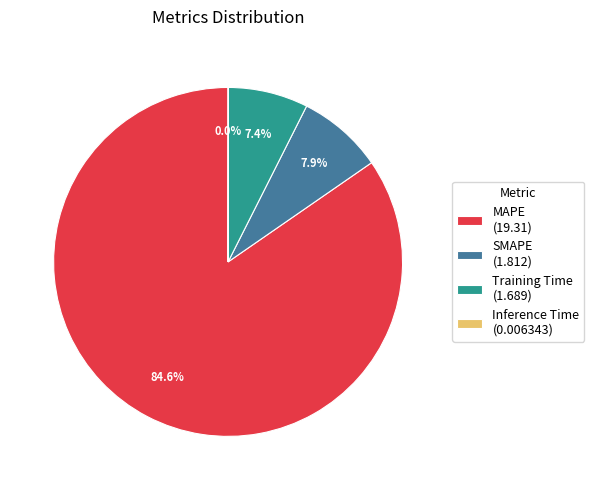

Which category accounts for the majority?

MAPE